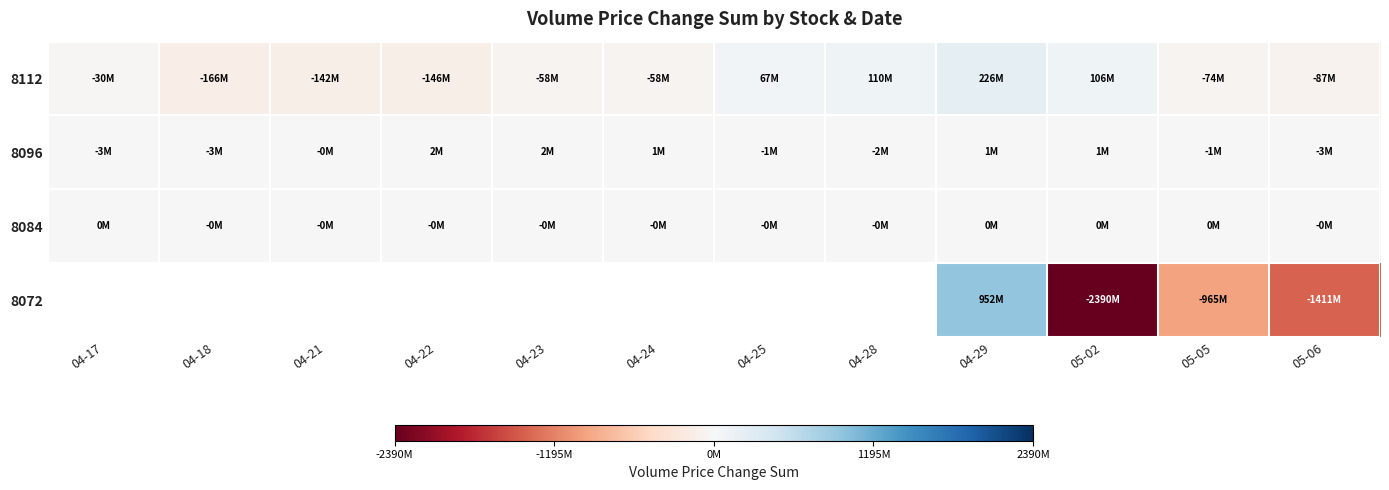

What is the greatest value displayed?

952071572.0